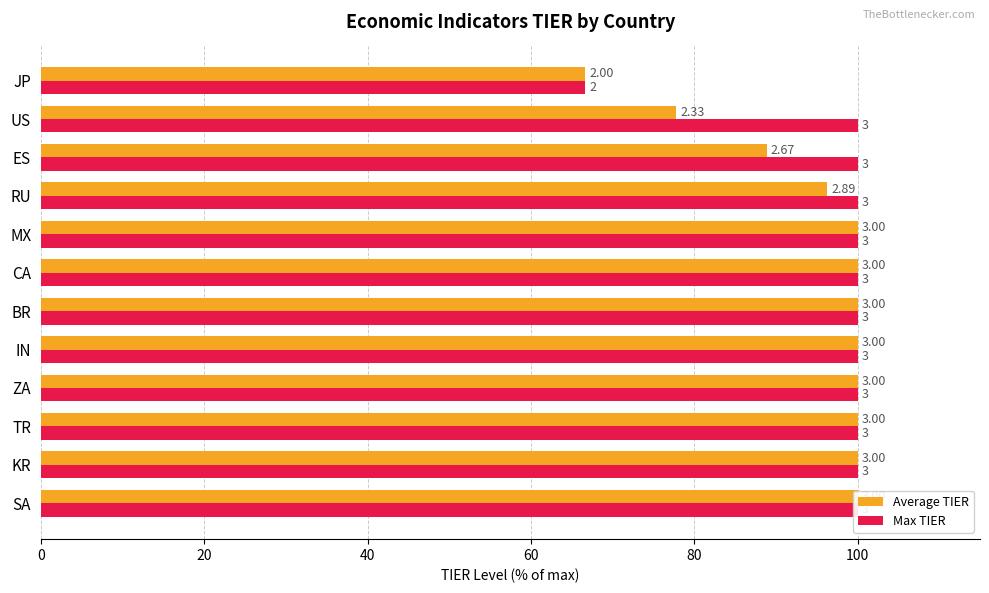

What is the average value of the Average TIER series?

94.1